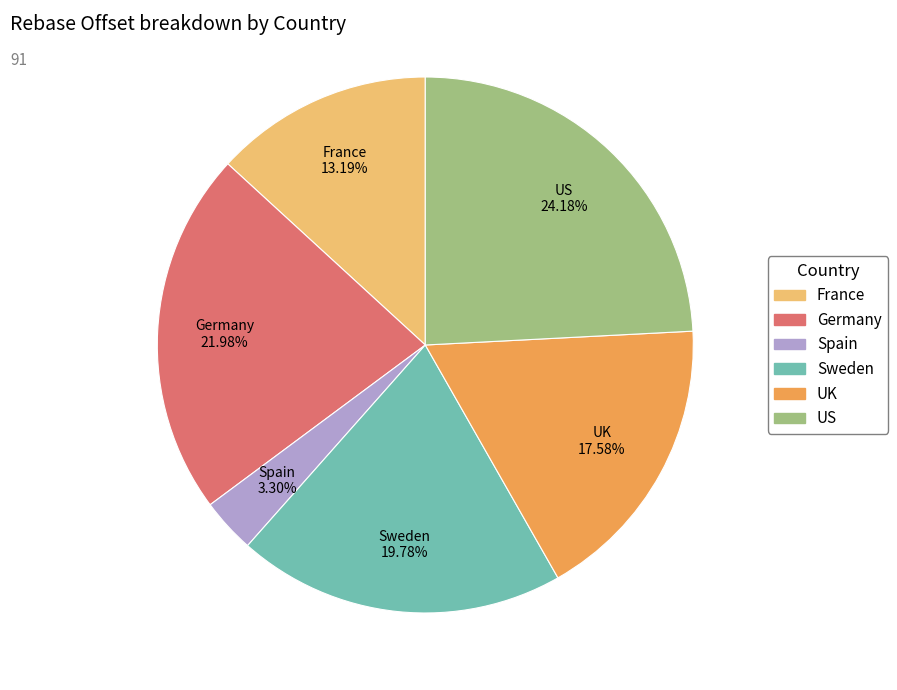

Is the sum of Spain and France greater than half?

No